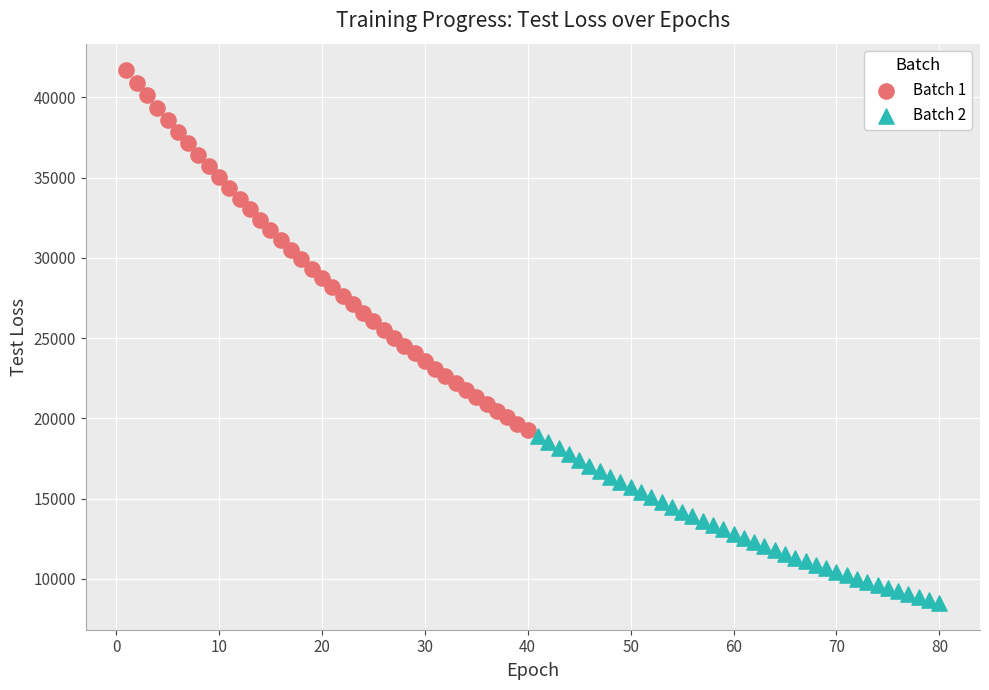

Which series contains the lowest Y value?

Batch 2